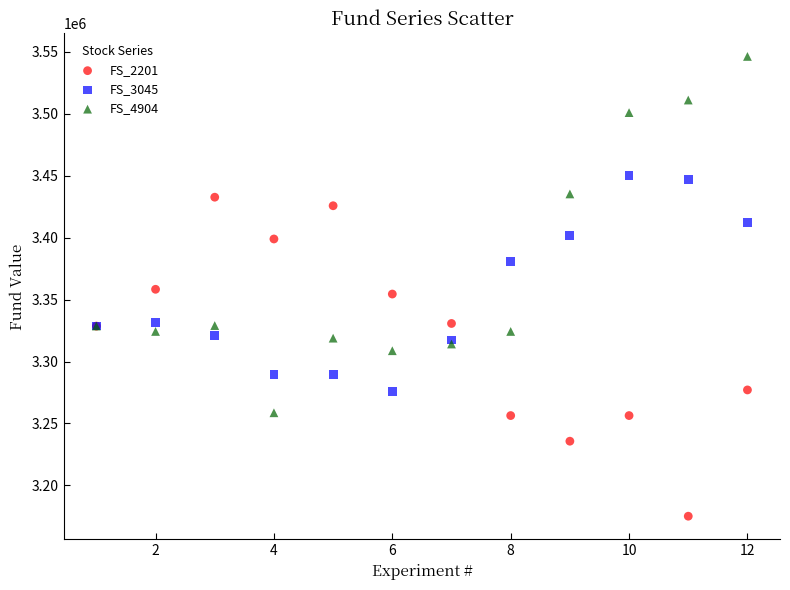

Which series has the largest Y range (max minus min)?

FS_4904